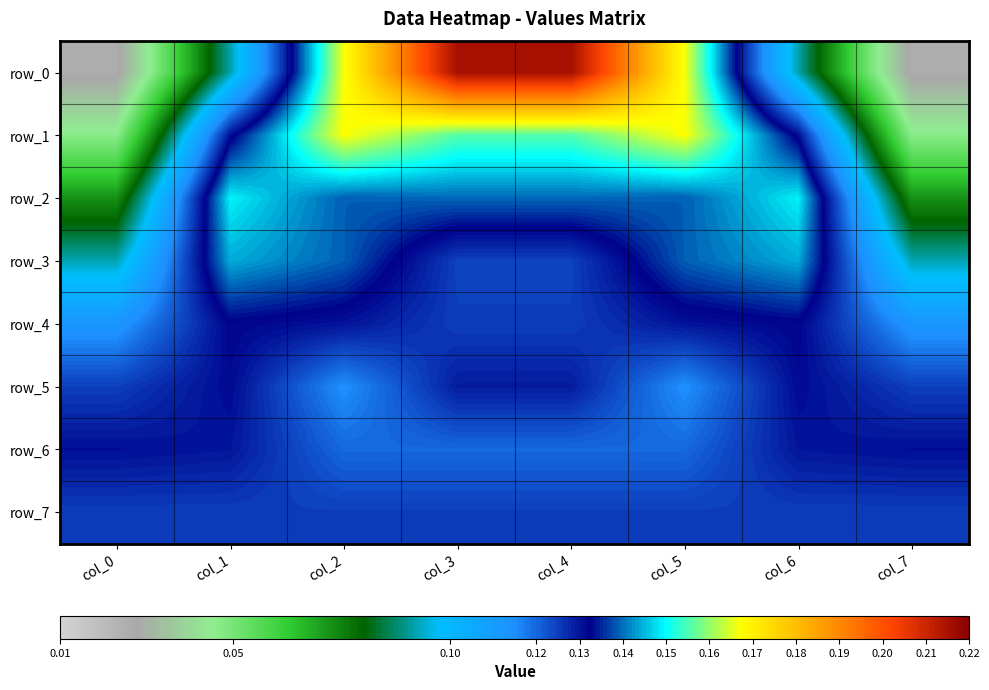

Reading left to right, extract all data points from this chart.

row_0: col_0=0.0	col_1=0.1	col_2=0.2	col_3=0.2	col_4=0.2	col_5=0.2	col_6=0.1	col_7=0.0
row_1: col_0=0.0	col_1=0.1	col_2=0.2	col_3=0.2	col_4=0.2	col_5=0.2	col_6=0.1	col_7=0.0
row_2: col_0=0.1	col_1=0.1	col_2=0.1	col_3=0.1	col_4=0.1	col_5=0.1	col_6=0.1	col_7=0.1
row_3: col_0=0.1	col_1=0.1	col_2=0.1	col_3=0.1	col_4=0.1	col_5=0.1	col_6=0.1	col_7=0.1
row_4: col_0=0.1	col_1=0.1	col_2=0.1	col_3=0.1	col_4=0.1	col_5=0.1	col_6=0.1	col_7=0.1
row_5: col_0=0.1	col_1=0.1	col_2=0.1	col_3=0.1	col_4=0.1	col_5=0.1	col_6=0.1	col_7=0.1
row_6: col_0=0.1	col_1=0.1	col_2=0.1	col_3=0.1	col_4=0.1	col_5=0.1	col_6=0.1	col_7=0.1
row_7: col_0=0.1	col_1=0.1	col_2=0.1	col_3=0.1	col_4=0.1	col_5=0.1	col_6=0.1	col_7=0.1